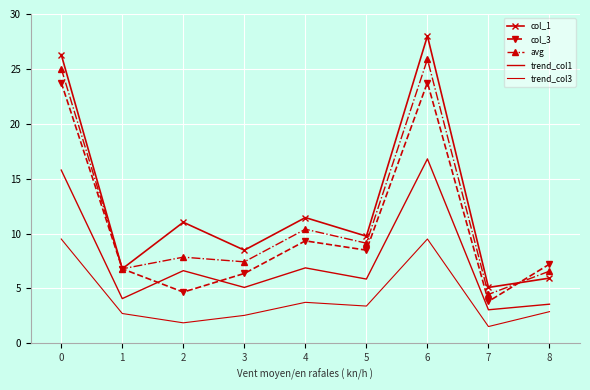

How many interior local peaks does the trend_col1 series have?

3